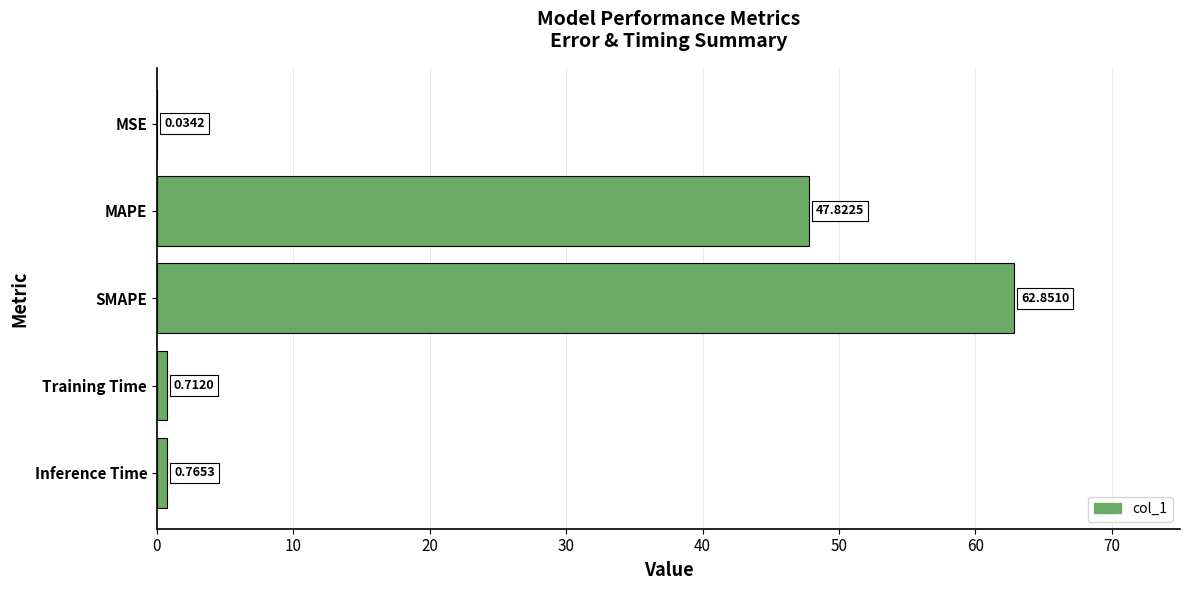

Which has a higher value, Training Time or Inference Time?

Inference Time